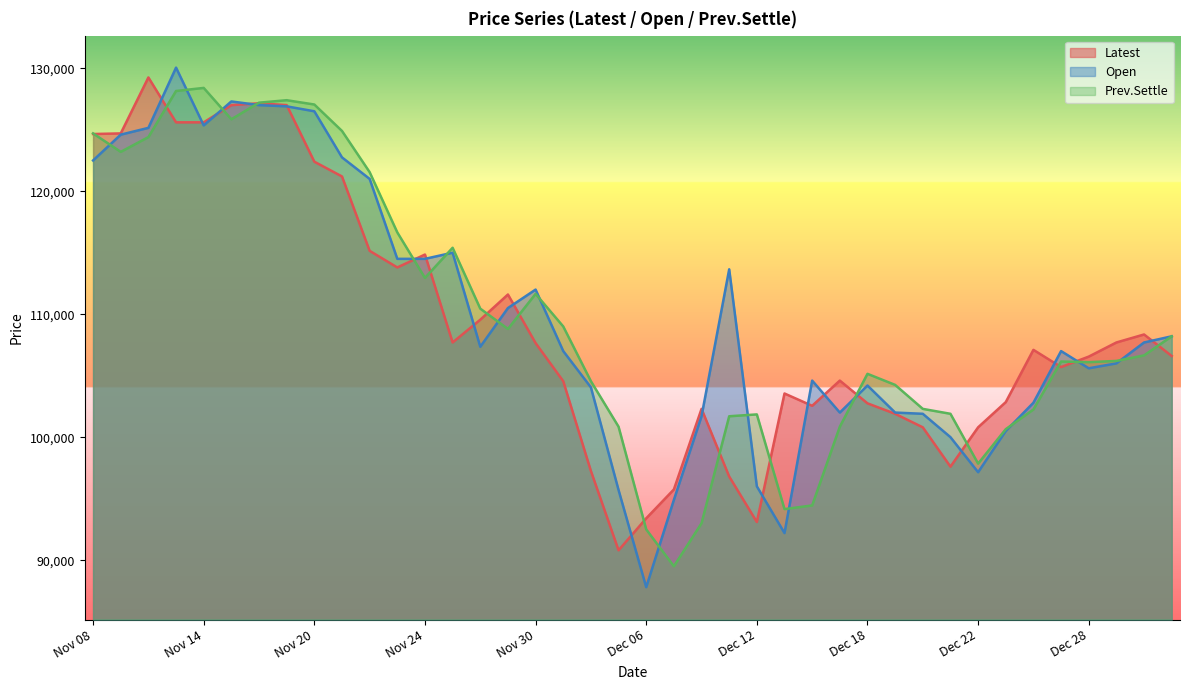

What is the difference between the second highest and second lowest values in the Prev.Settle series?

35650